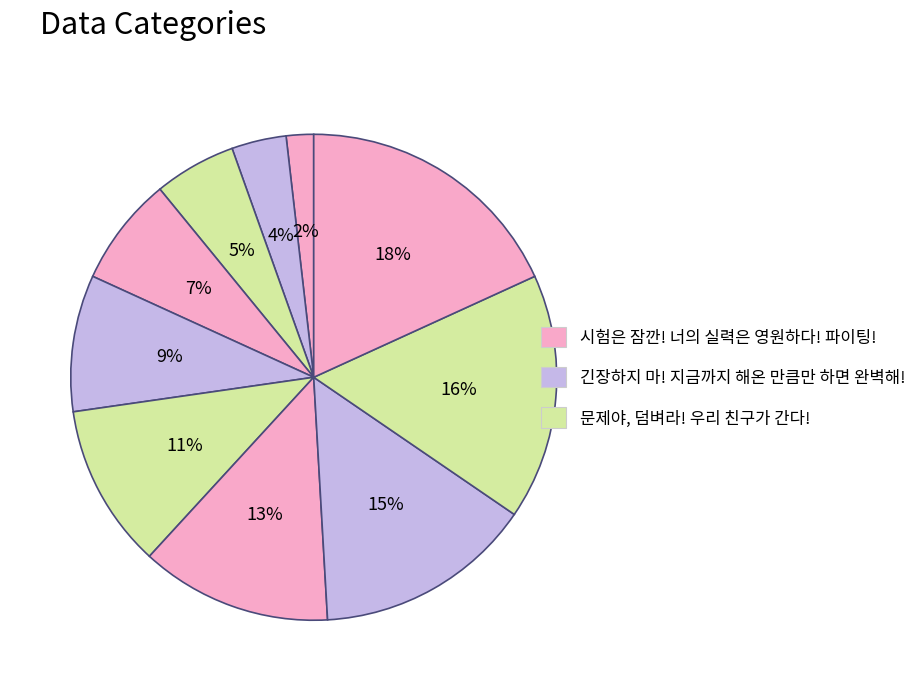

How many segments does this pie chart have?

10